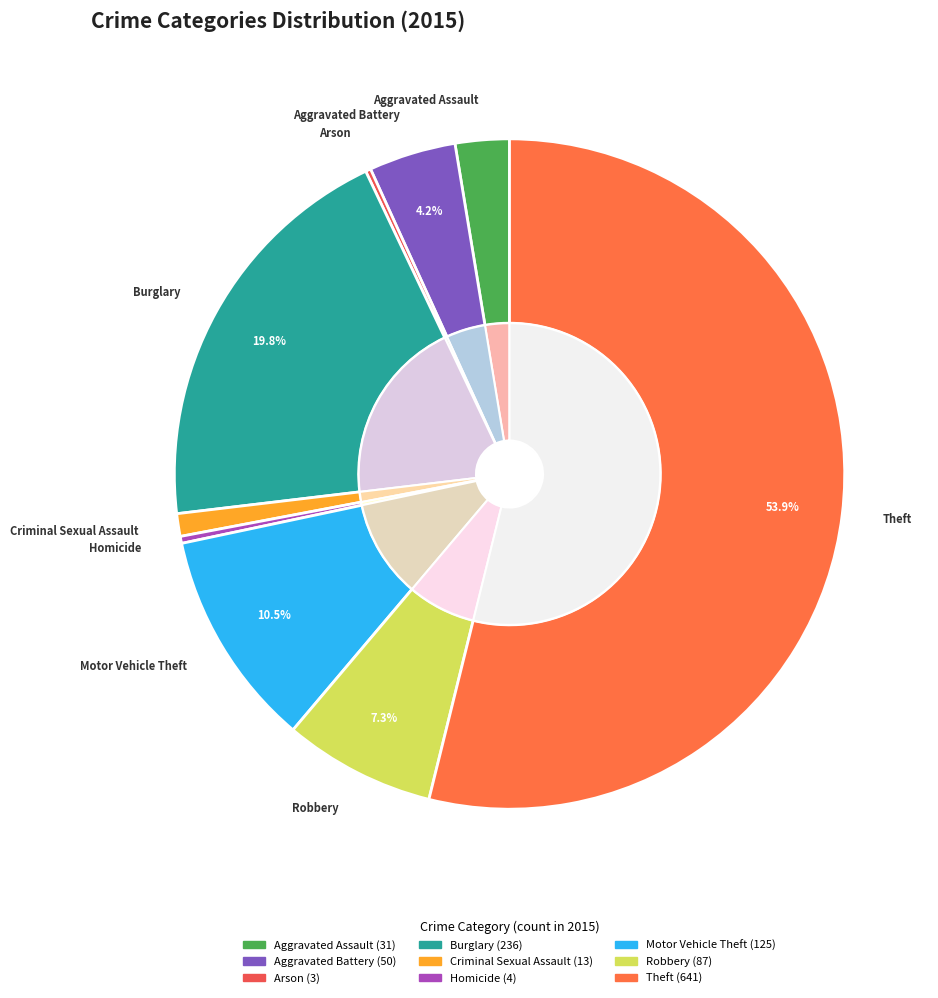

Is there a majority slice in this chart?

Yes